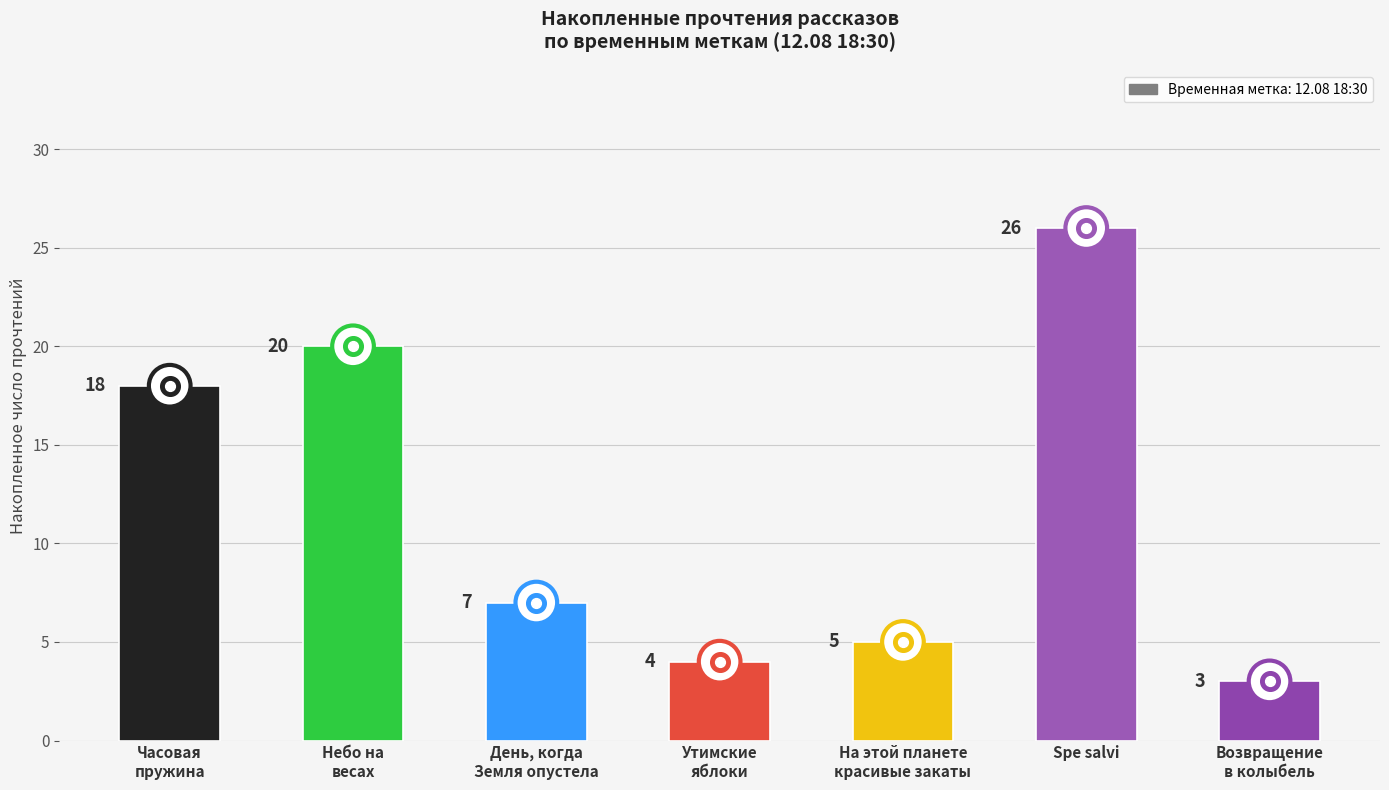

What is the change in value from На этой планете
красивые закаты to Возвращение
в колыбель?

-2